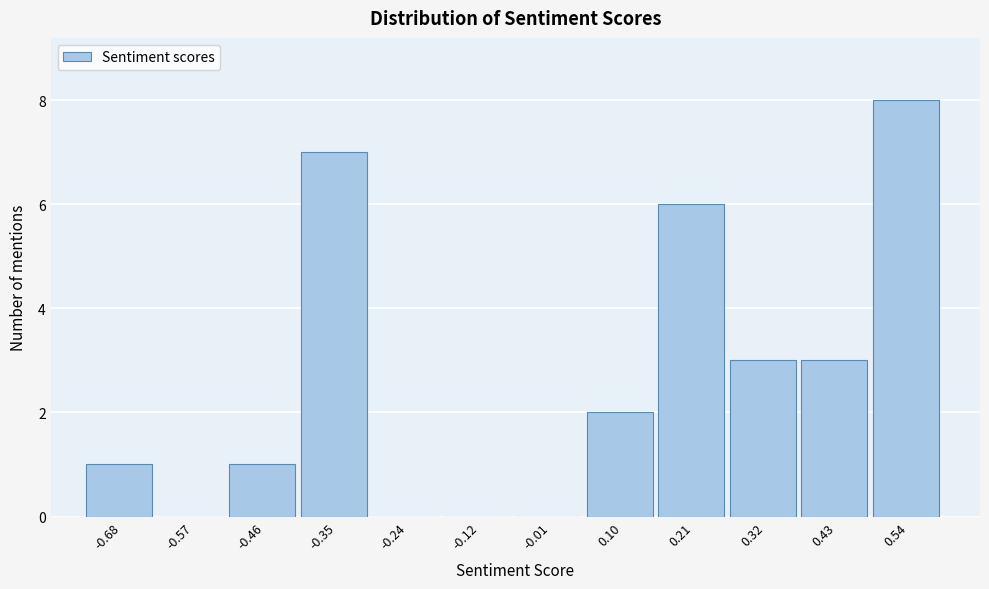

What is the height of the bar covering -0.74 to -0.62 on the x-axis? Neither the bar edges nor the heights are printed on the chart, so give them approximately, as read against the axes.

1